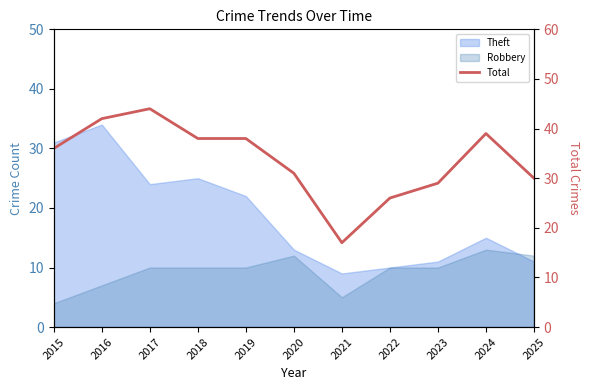

Reading right to left, list all the values displayed in this chart.

2025=30	2024=39	2023=29	2022=26	2021=17	2020=31	2019=38	2018=38	2017=44	2016=42	2015=36